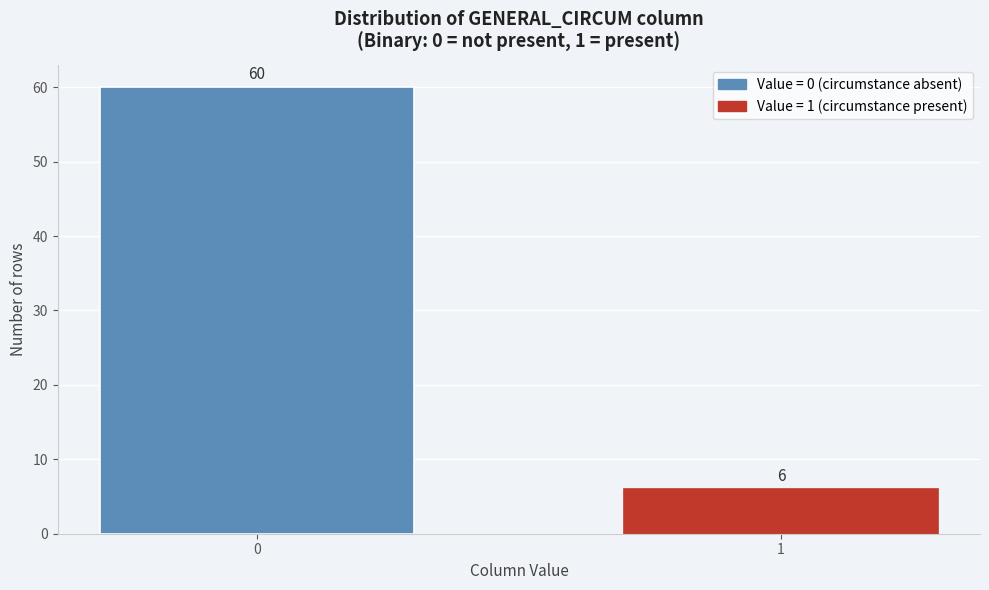

Reading right to left, list all the values displayed in this chart.

1=6	0=60